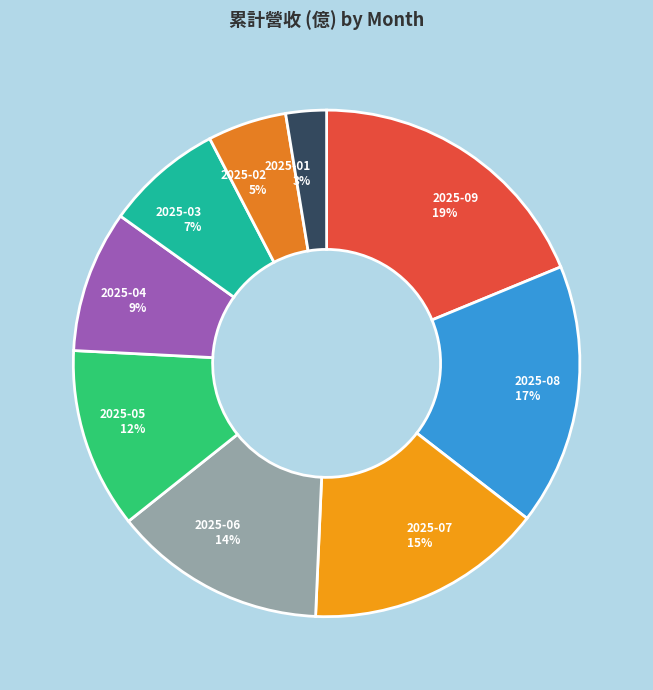

Is there any slice that represents more than half of the pie?

No